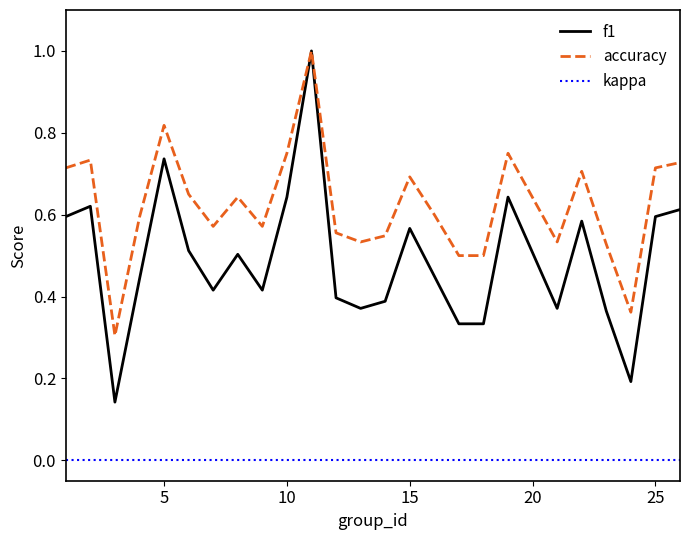

What is the greatest value displayed?

1.0